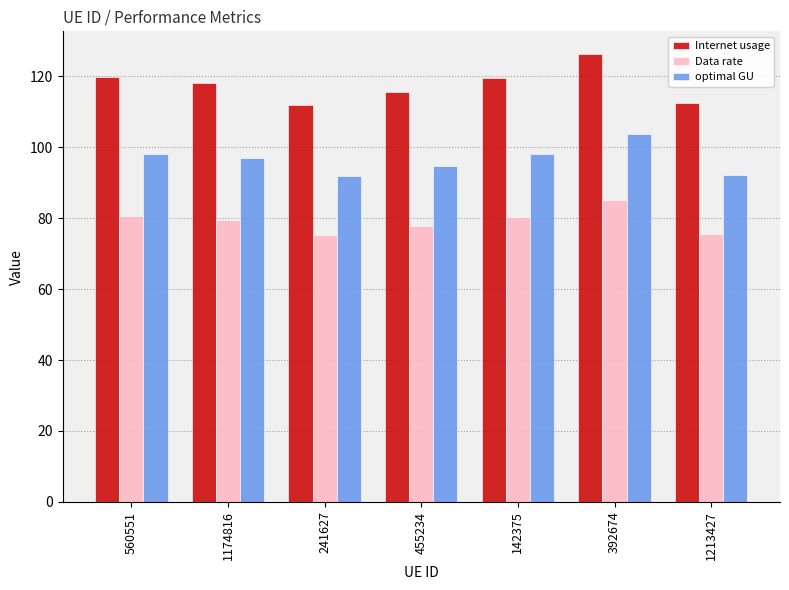

How many series are shown in this chart?

3